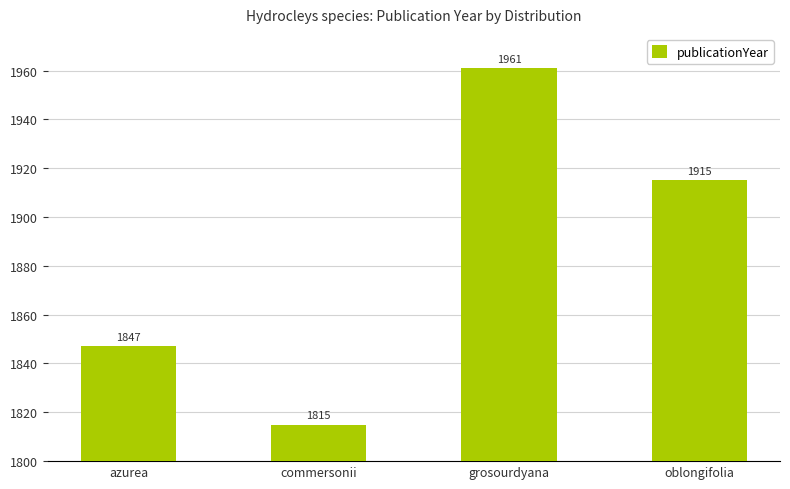

What is the approximate value at azurea?

1847